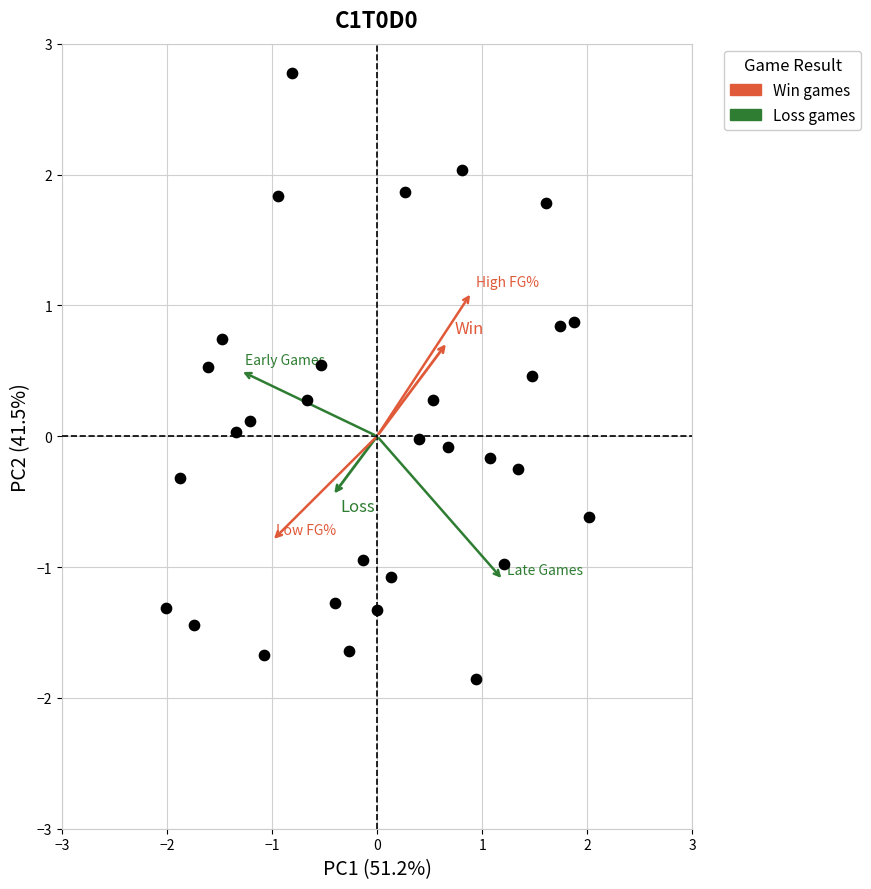

What is the range of Y values (max minus min)?

4.6